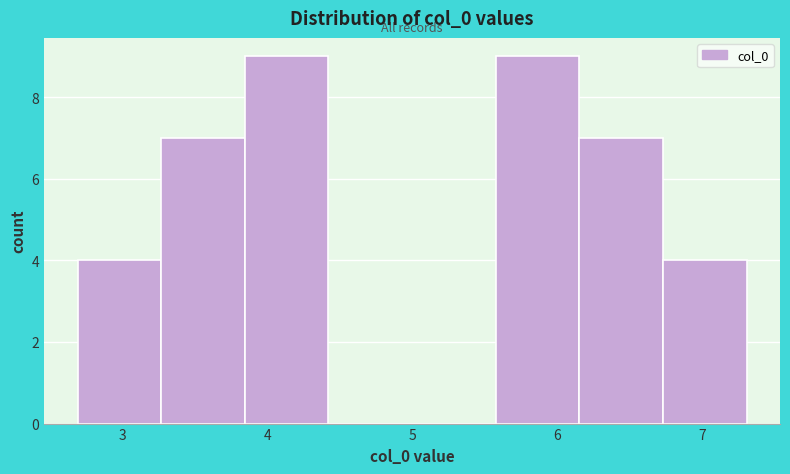

Reading left to right, transcribe this chart: for each bar, give the range it covers on the x-axis and its height. Neither the bar edges nor the heights are printed on the chart, so give them approximately, as read against the axes.

2.7 to 3.3: 4
3.3 to 3.8: 7
3.8 to 4.4: 9
4.4 to 5.0: 0
5.0 to 5.6: 0
5.6 to 6.2: 9
6.2 to 6.7: 7
6.7 to 7.3: 4